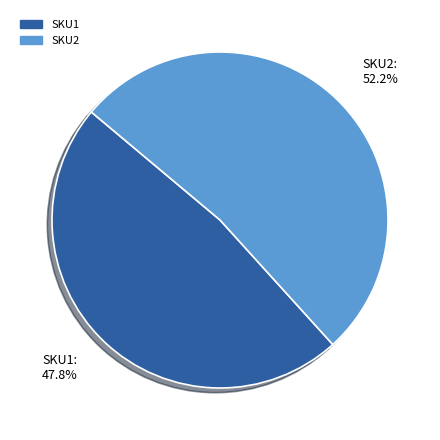

To the nearest percent, what is the combined percentage of SKU2 and SKU1?

100%